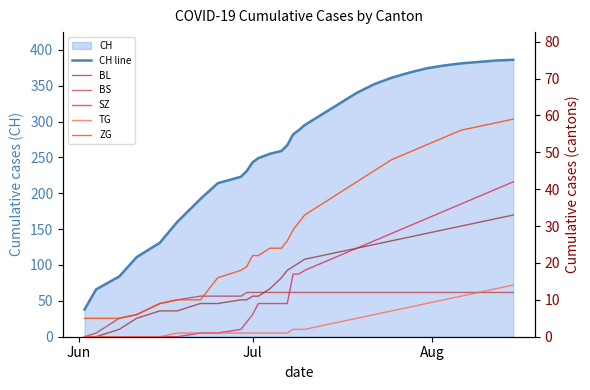

True or false: ZG has a value of 72 at 20.

False